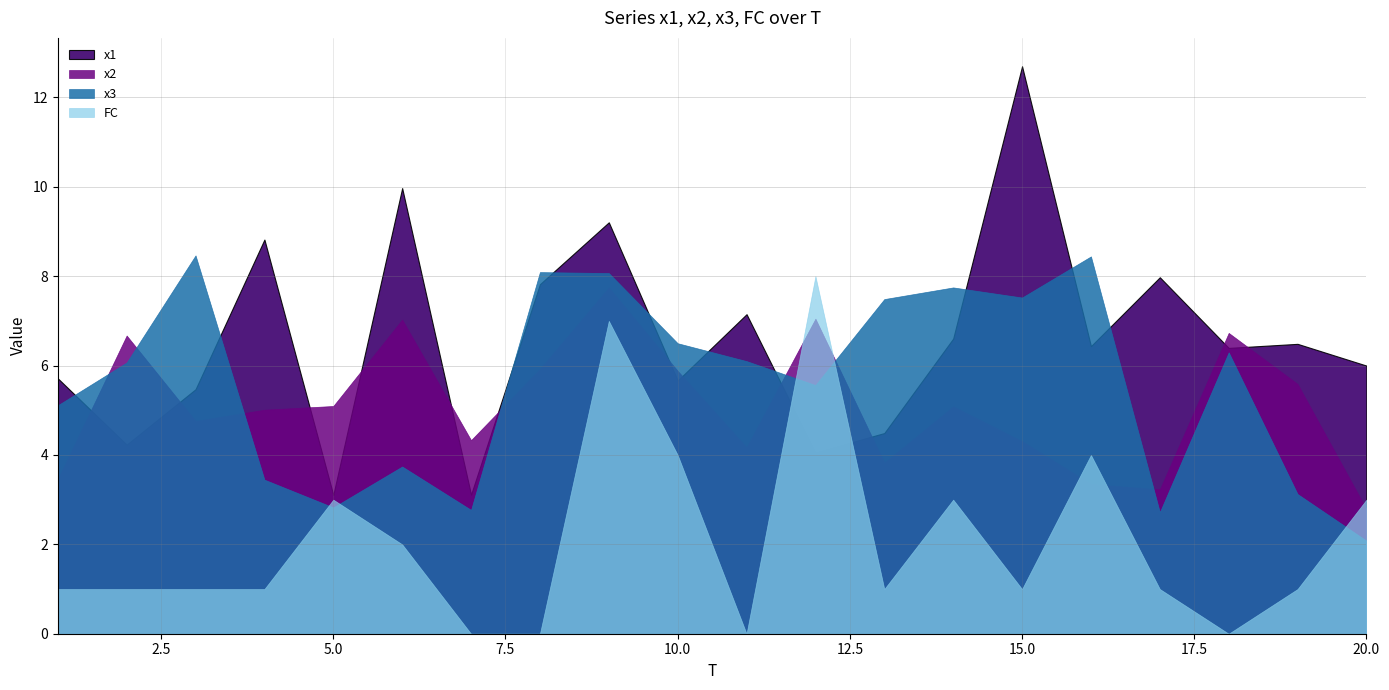

Which series has the largest total across all categories?

x1